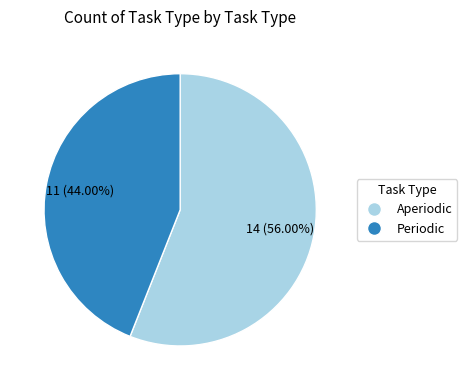

To the nearest percent, what is the difference between the largest and smallest slice percentages?

12%